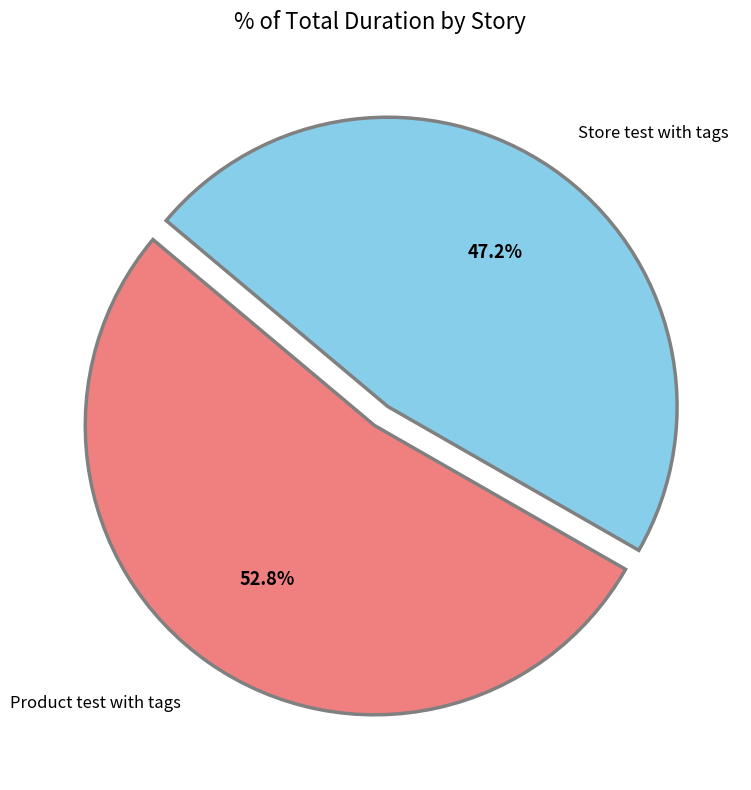

Is it true that Product test with tags is 53% of the pie?

True